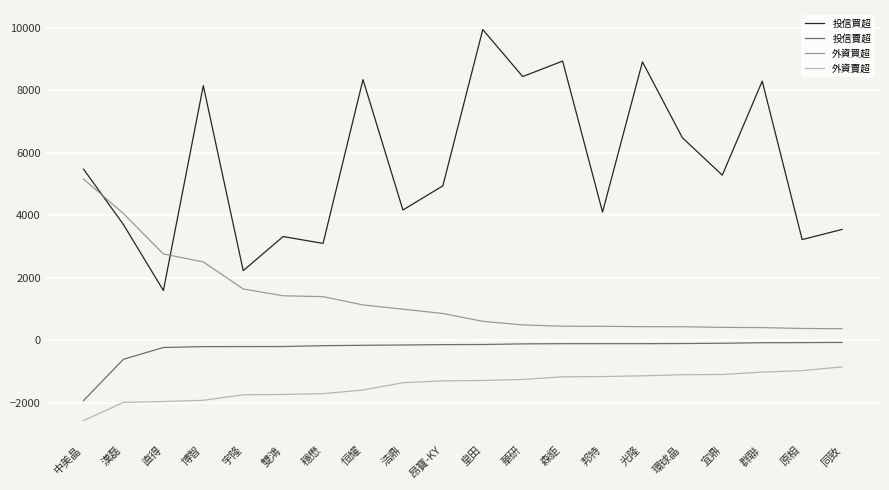

True or false: 外資買超 and 投信賣超 cross at least once.

False